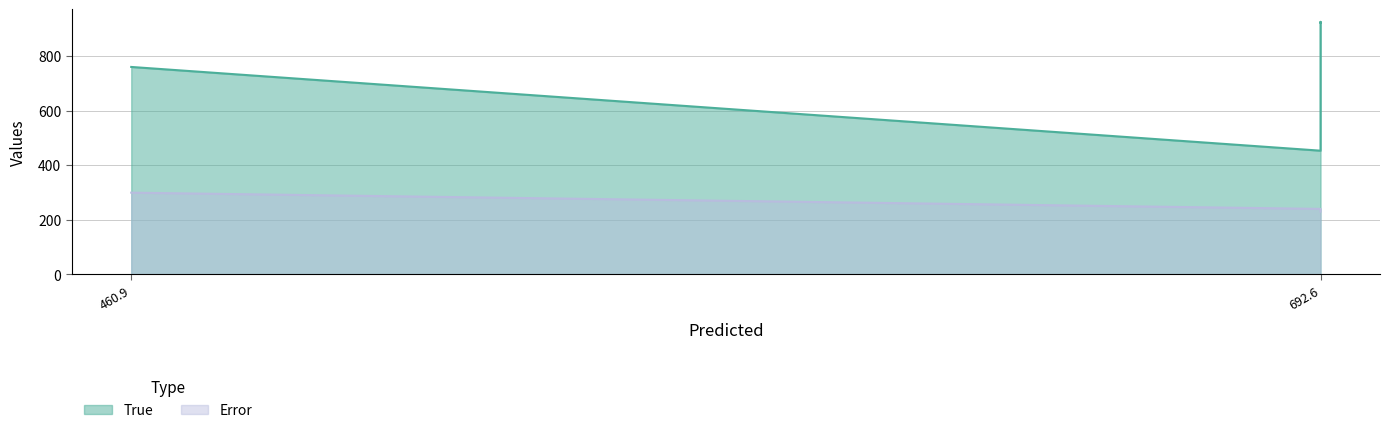

Is the value of True at 692.6 greater than the value of Error at 692.6?

Yes